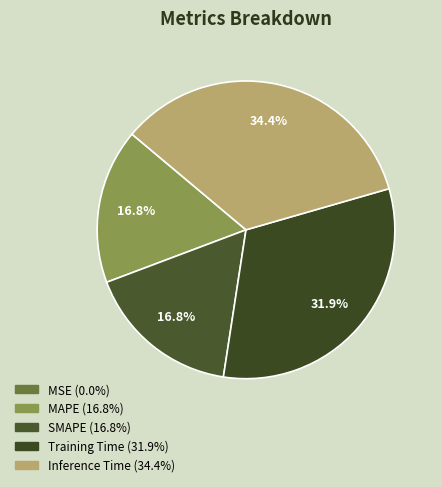

To the nearest percent, what is the difference between the largest and smallest slice percentages?

34%